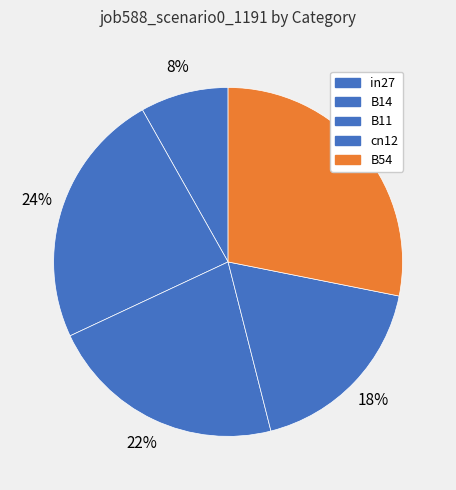

Count the number of slices in the pie.

5